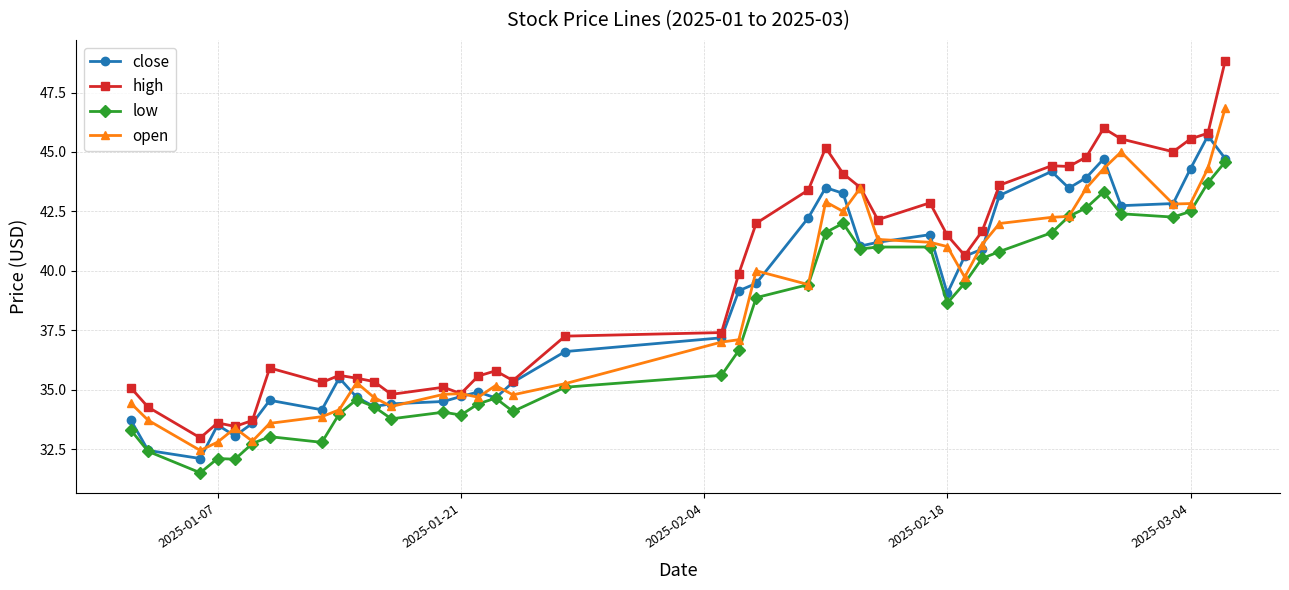

What is the maximum value shown in the chart?

48.9